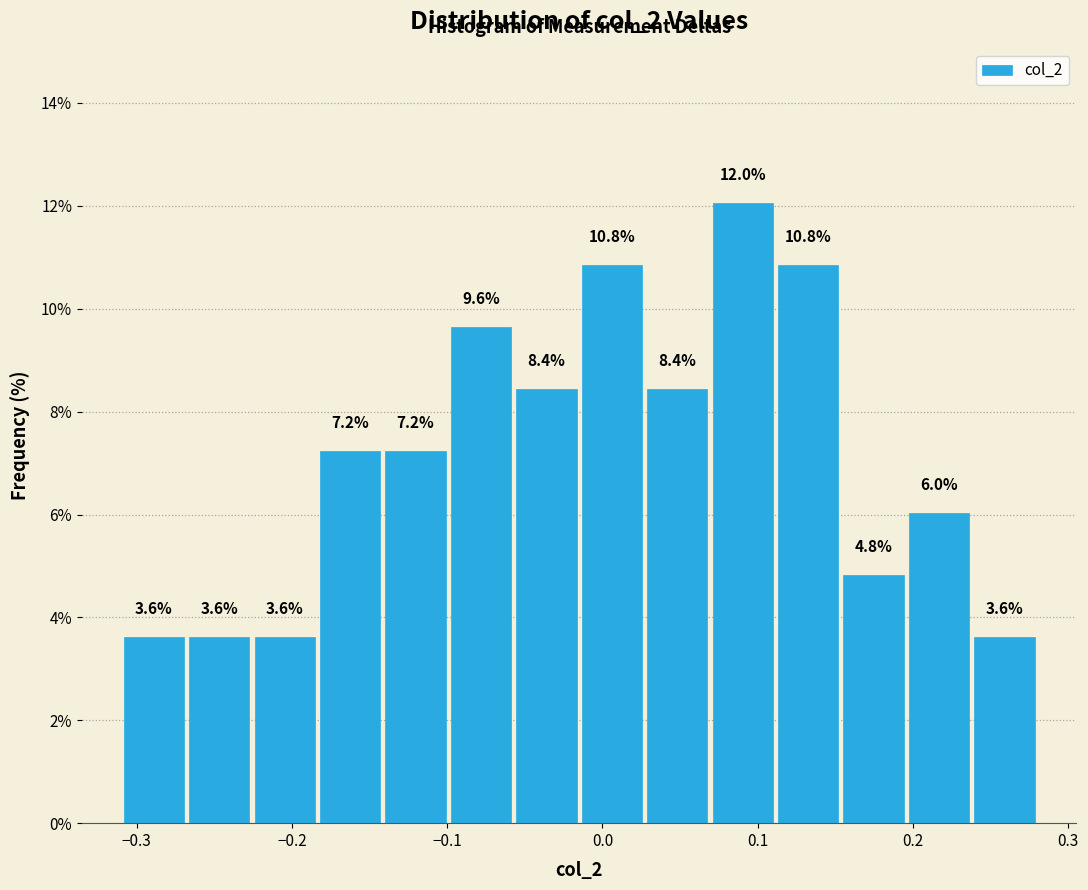

Over which range of the x-axis is the bar tallest?

0.07 to 0.11